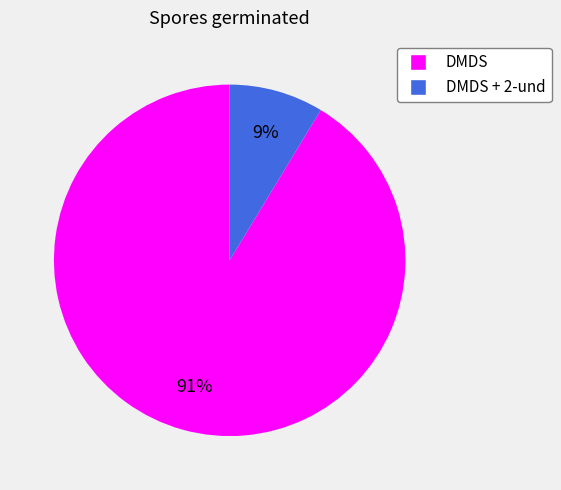

Is there any slice that represents more than half of the pie?

Yes